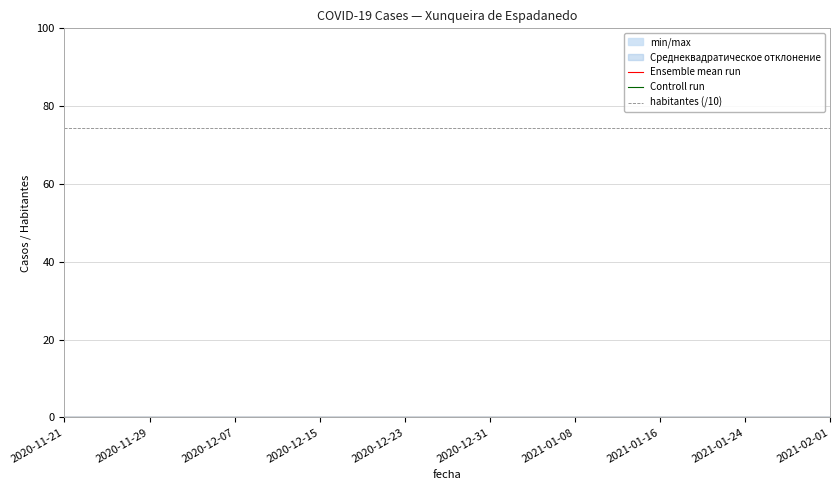

The value of habitantes (/10) at 2020-11-29 is 120.2. True or false?

False